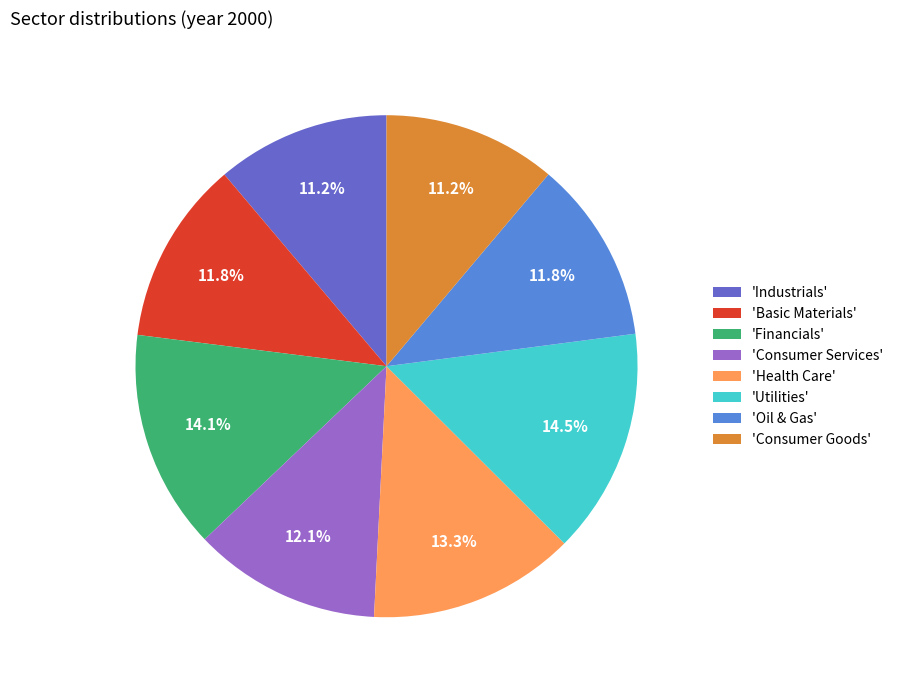

Combined, what portion of the pie is 'Financials' and 'Utilities'?

28.6%